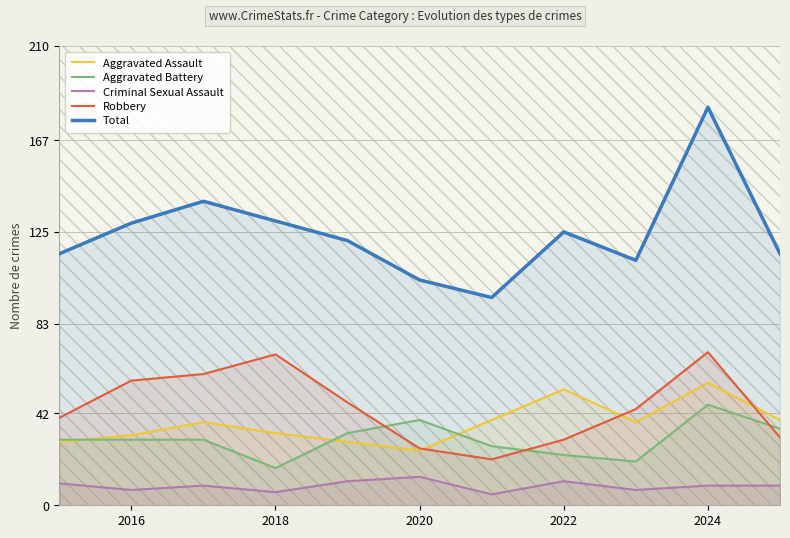

Which series has the largest range (max minus min)?

Total